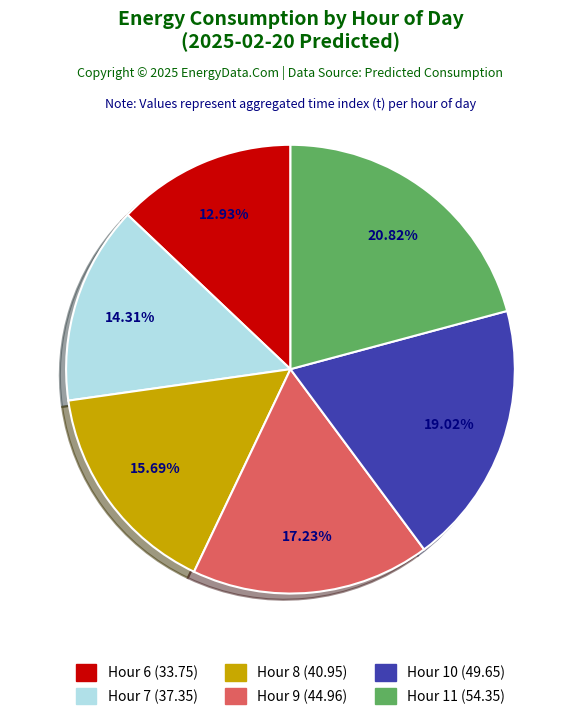

Is there any slice that represents more than half of the pie?

No